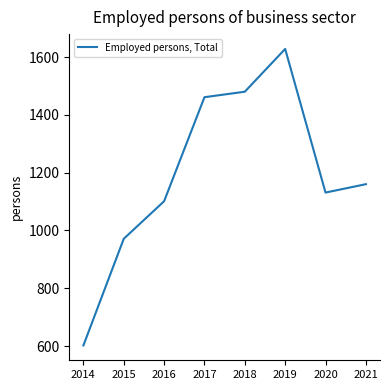

Rank the categories by value from lowest to highest.

2014, 2015, 2016, 2020, 2021, 2017, 2018, 2019